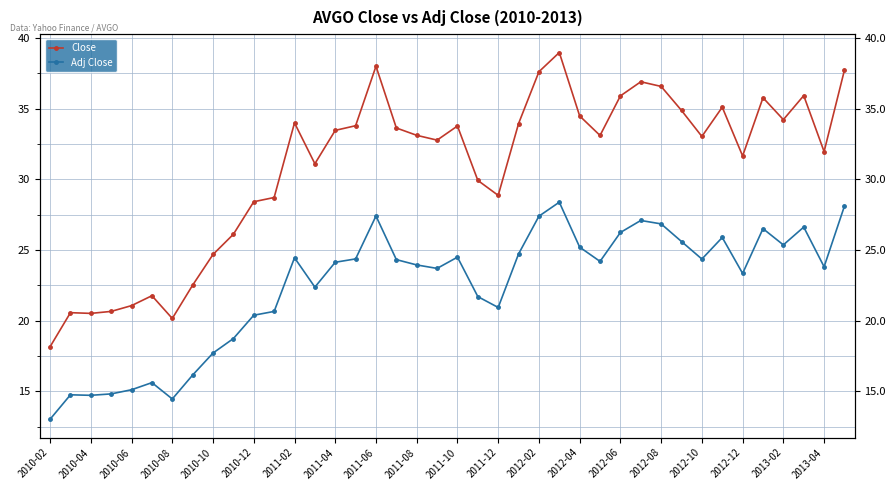

True or false: Close and Adj Close cross at least once.

False